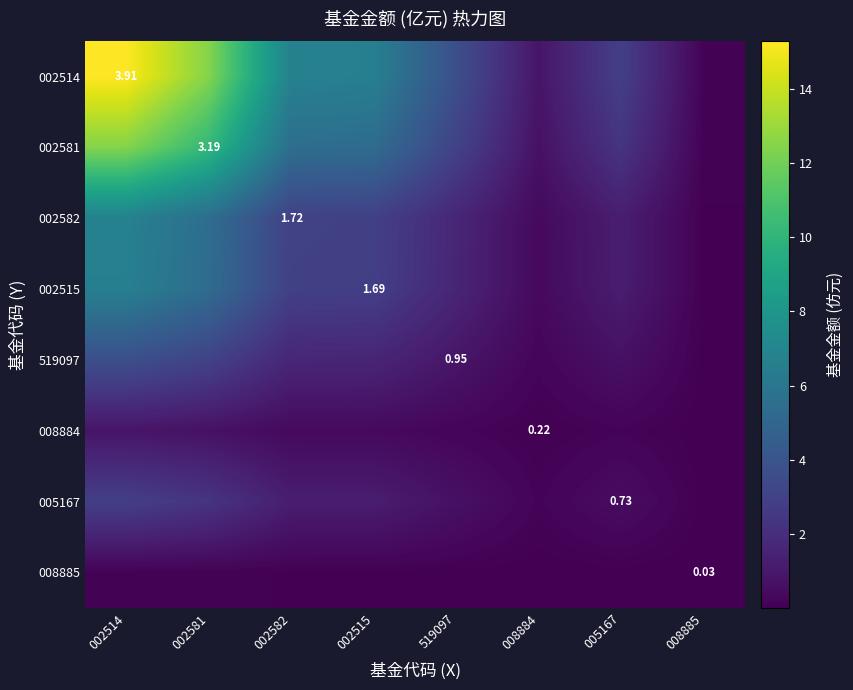

Is it true that 002514 equals 6.6 at 002515?

True